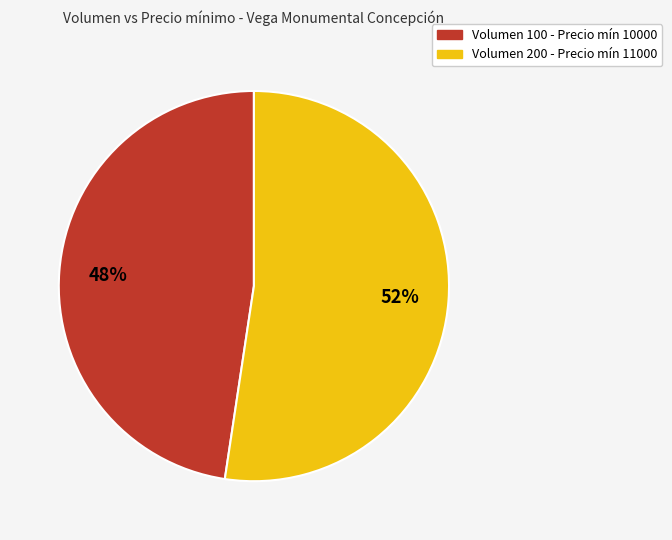

Is there a majority slice in this chart?

Yes